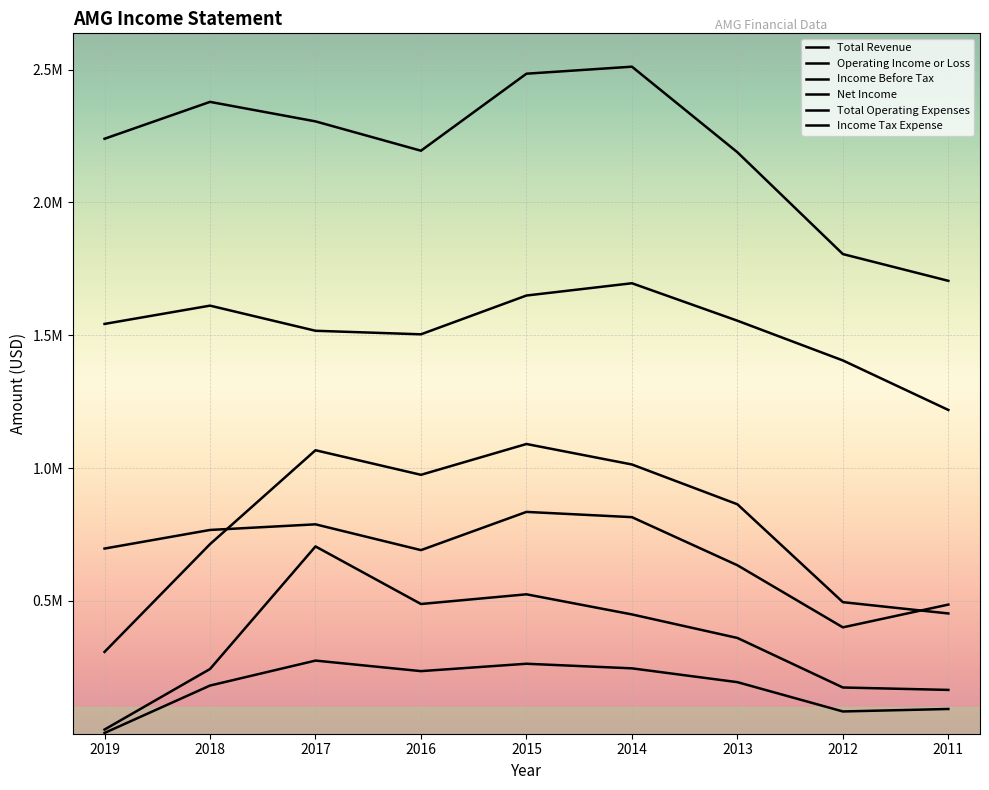

In Total Operating Expenses, how many points are higher than both neighbors (excluding endpoints)?

2